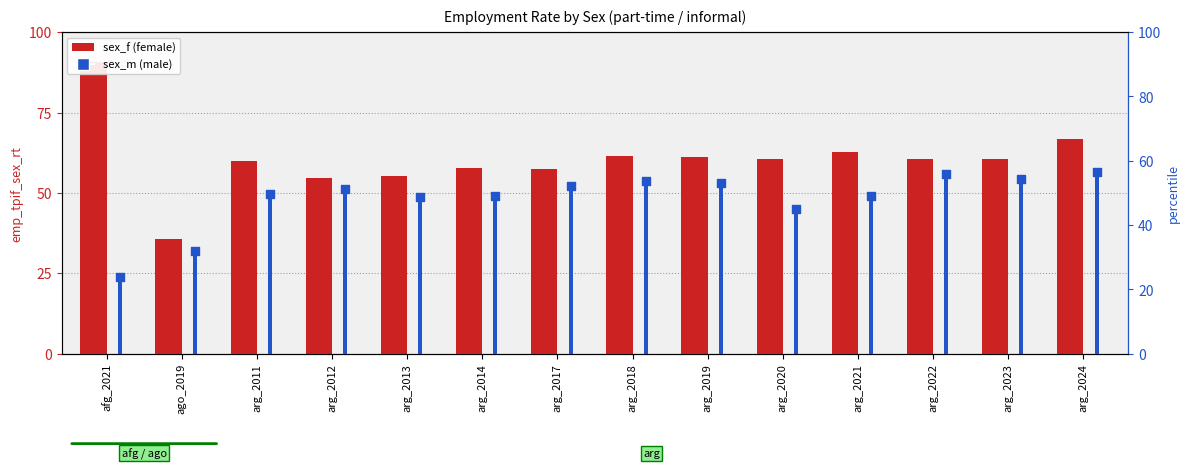

Which series contains the highest Y value?

sex_f (female)